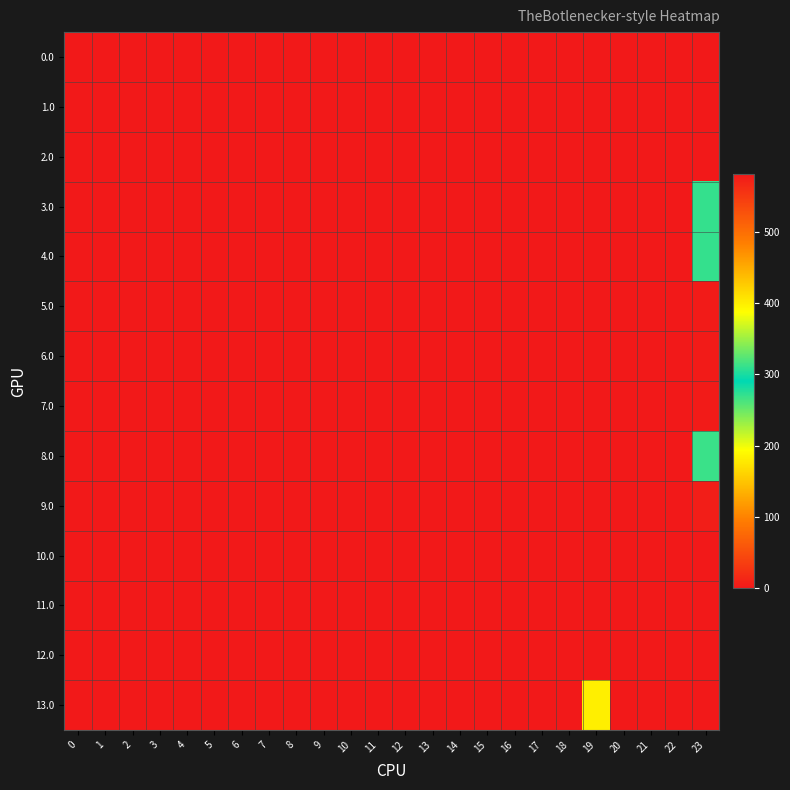

Which has a higher value, 6 or 4?

6